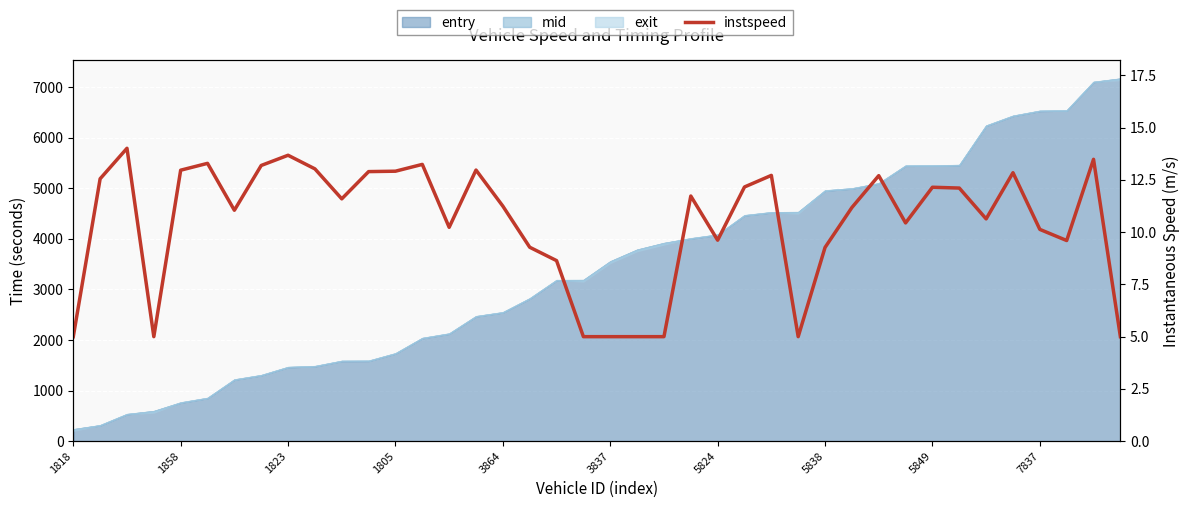

Which has a higher value, 11 or 10?

11